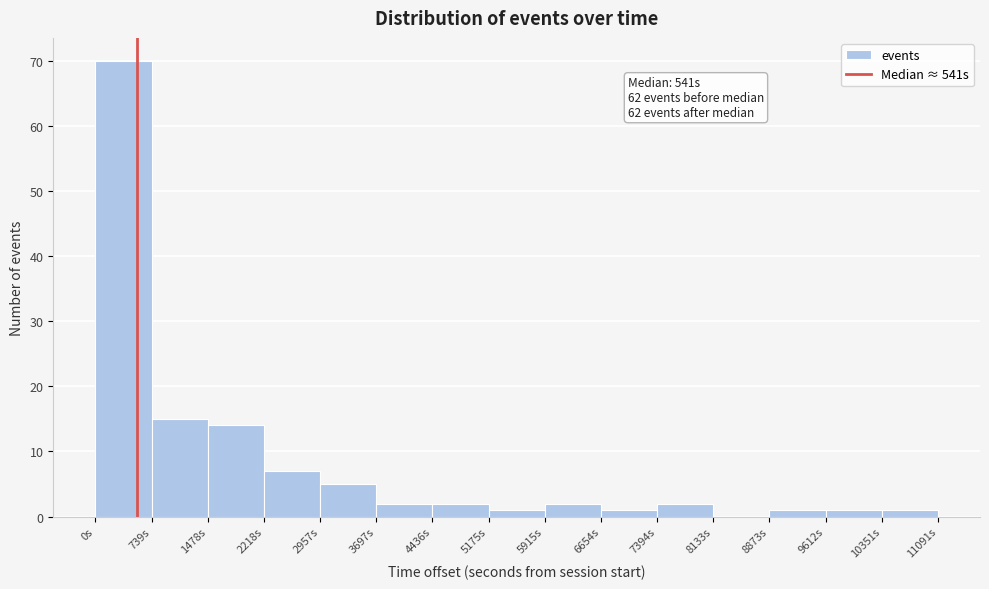

Over which range of the x-axis is the bar tallest?

0 to 700